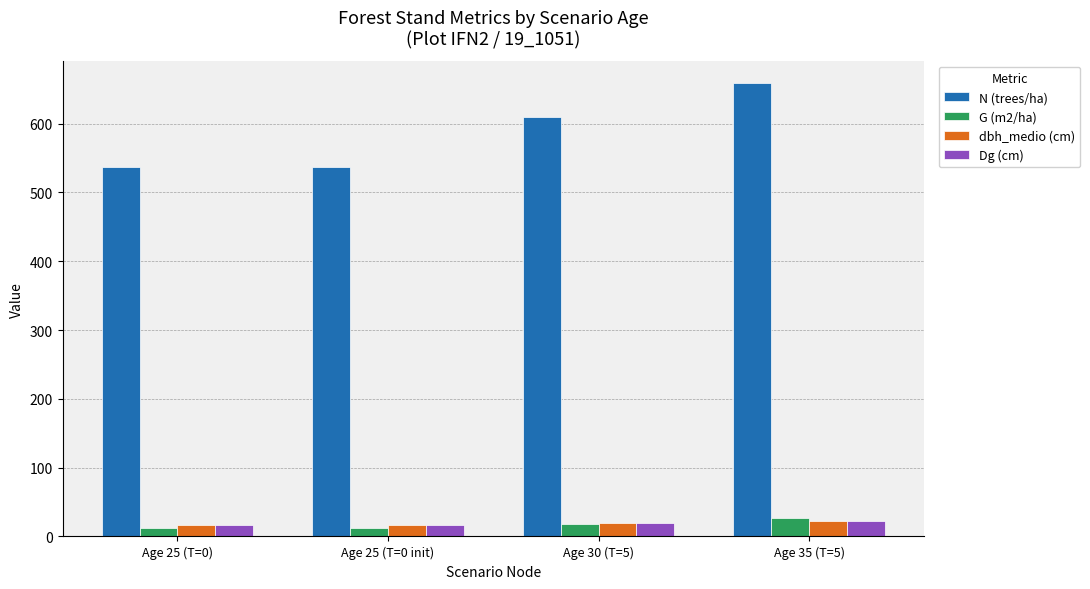

The value of N (trees/ha) at Age 30 (T=5) is 807.1. True or false?

False